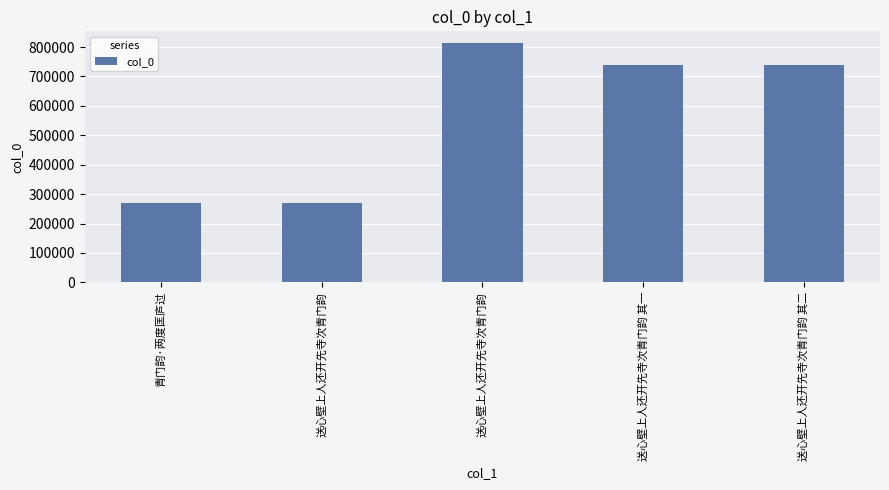

Are the bars horizontal?

No